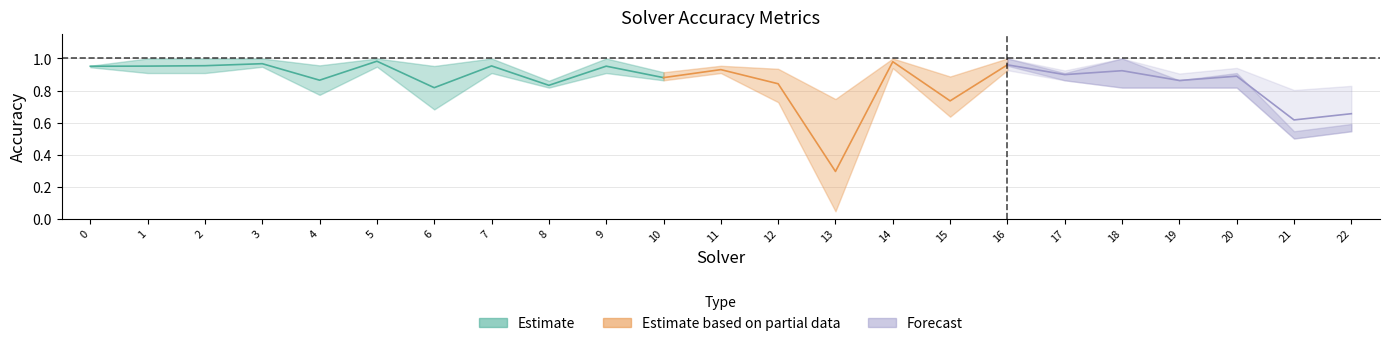

What is the spread (max minus min) of values at 21?

0.3